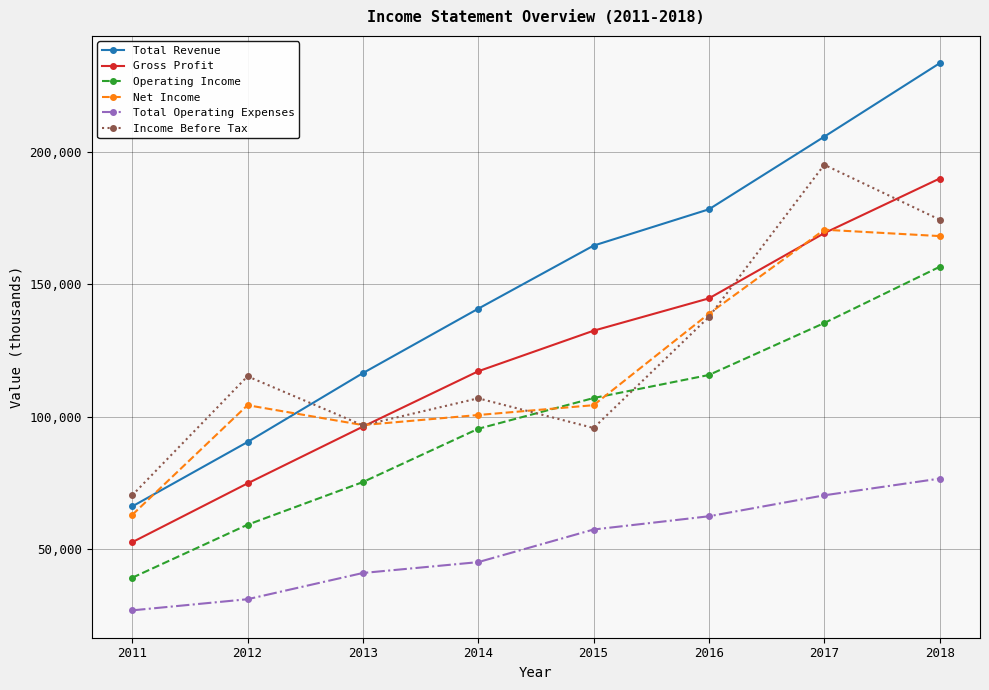

What is the sum of all Total Operating Expenses values?

411600